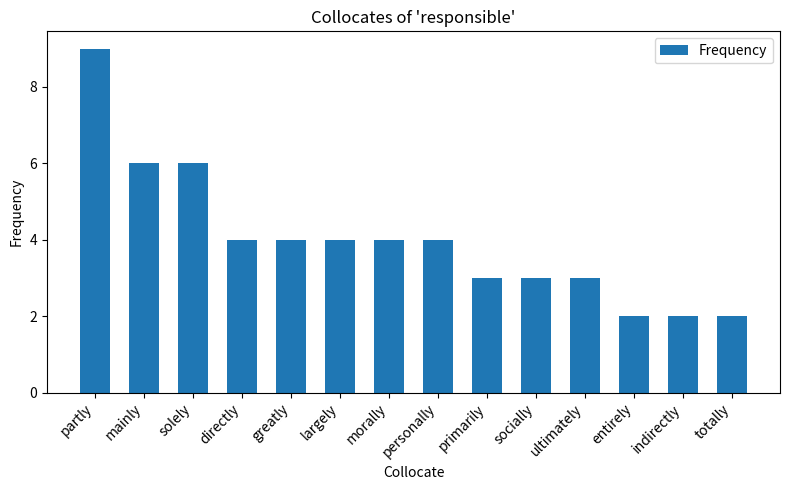

What is the value of the 8th bar from the left?

4